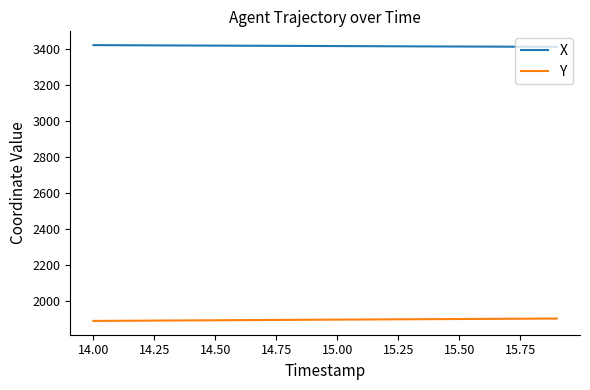

List the series in order of their peak value, highest first.

X, Y